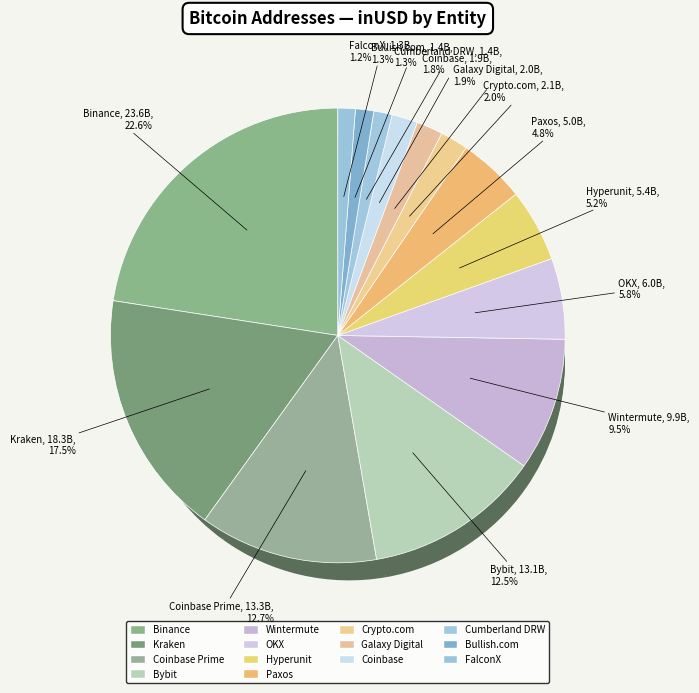

What is the ratio of the value at Bullish.com to the value at Bybit?

0.1